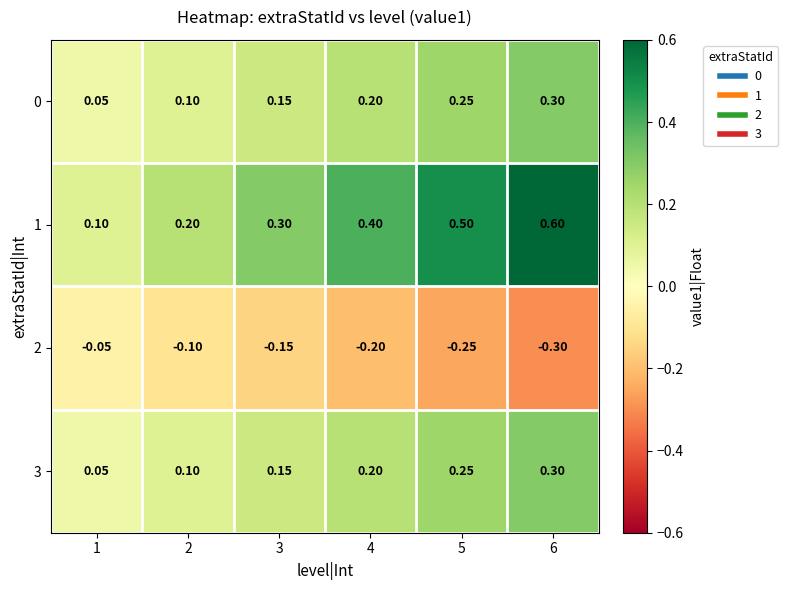

Is the value of 3 at 2 greater than the value of 2 at 1?

Yes